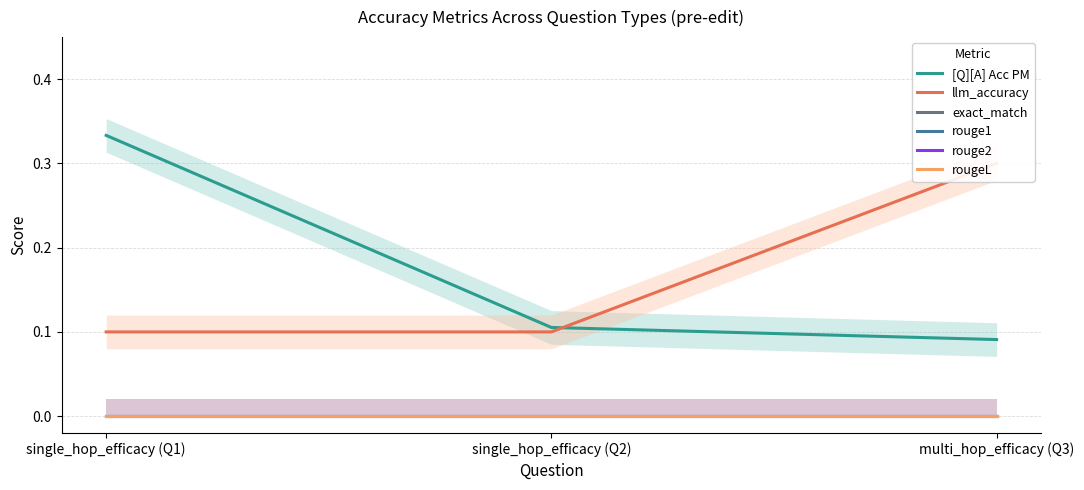

Is it true that llm_accuracy equals 0.2 at single_hop_efficacy (Q1)?

False